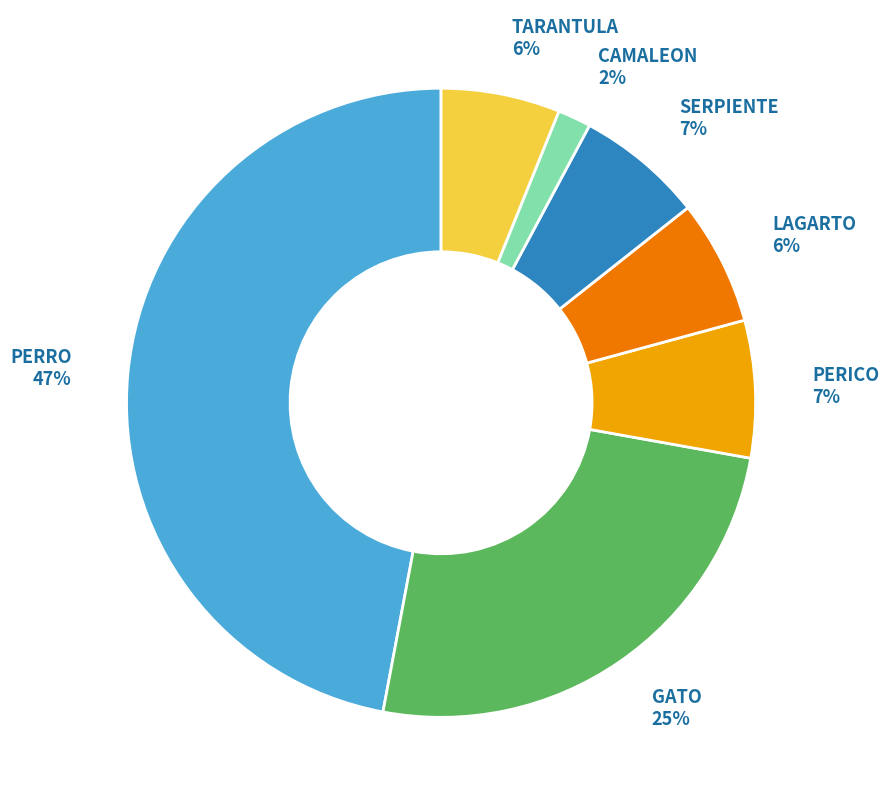

Is the sum of TARANTULA and GATO greater than half?

No